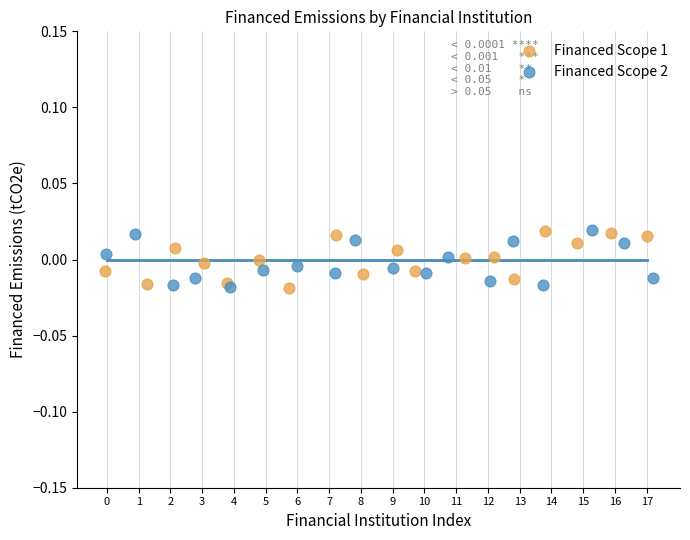

What are all the series names shown in the legend?

Financed Scope 1, Financed Scope 2